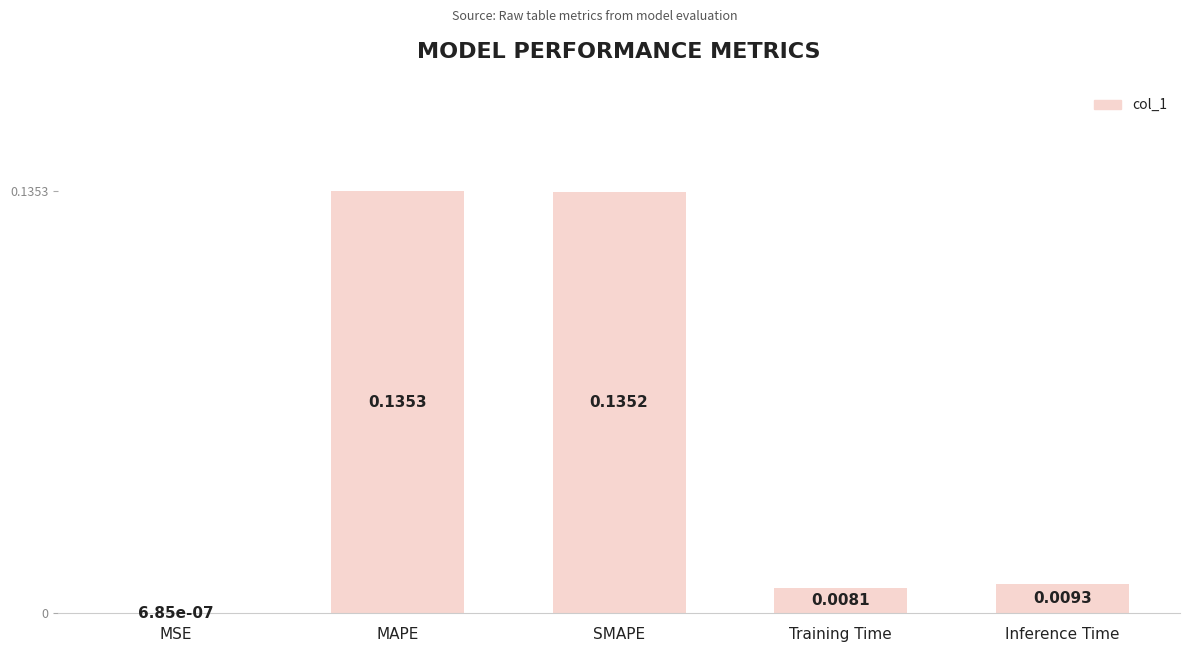

At which category does the chart reach its peak across all series?

MAPE